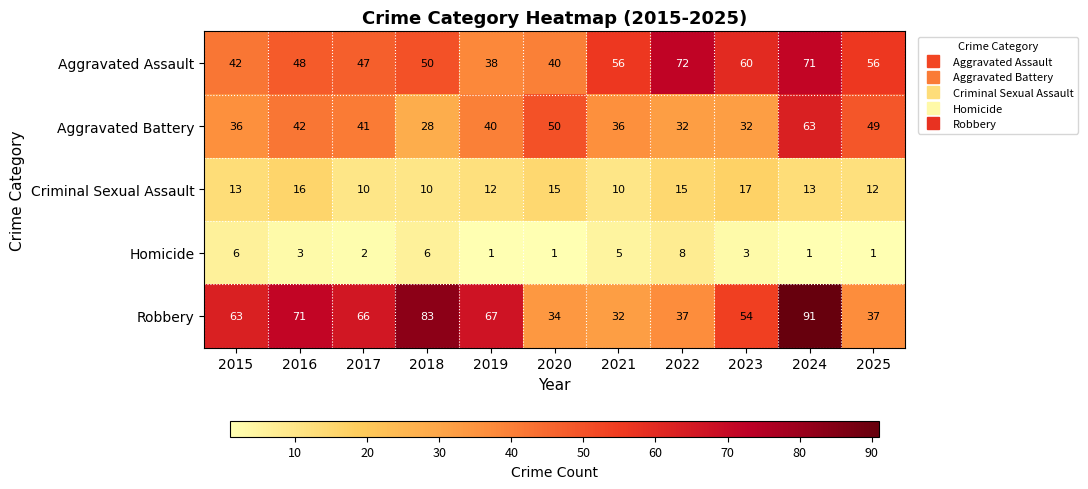

What is the maximum value shown in the chart?

91